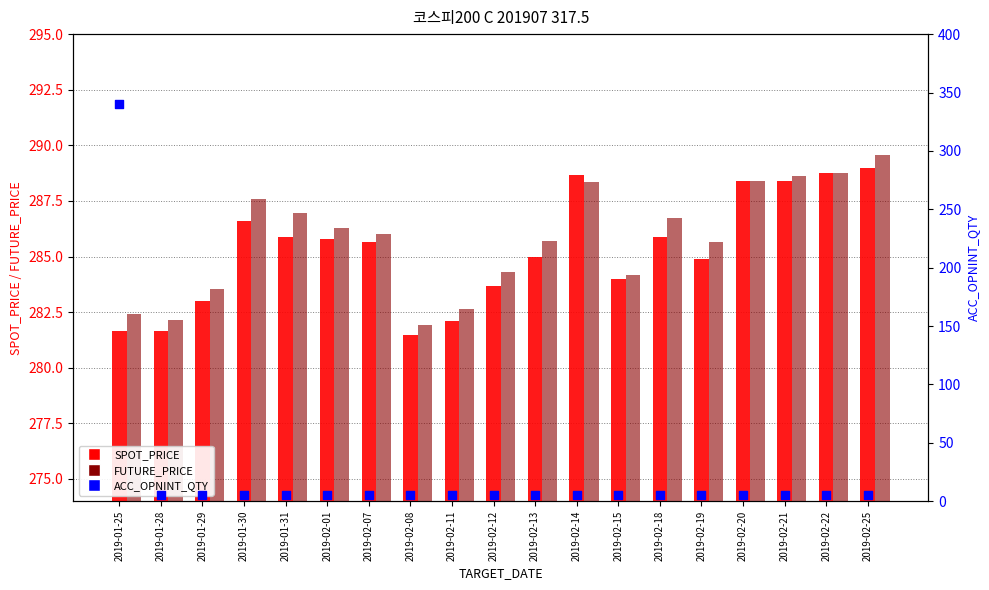

What is the total value across all series at 2019-02-22?

582.5